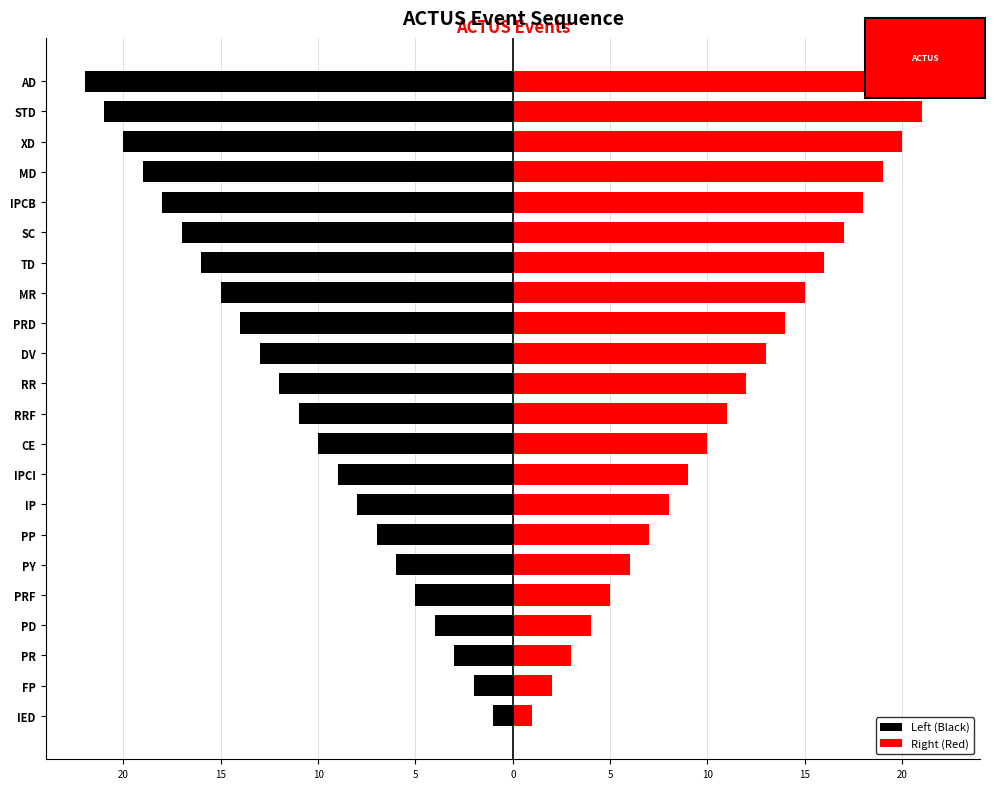

What is the sum of all Right (Red) values?

253